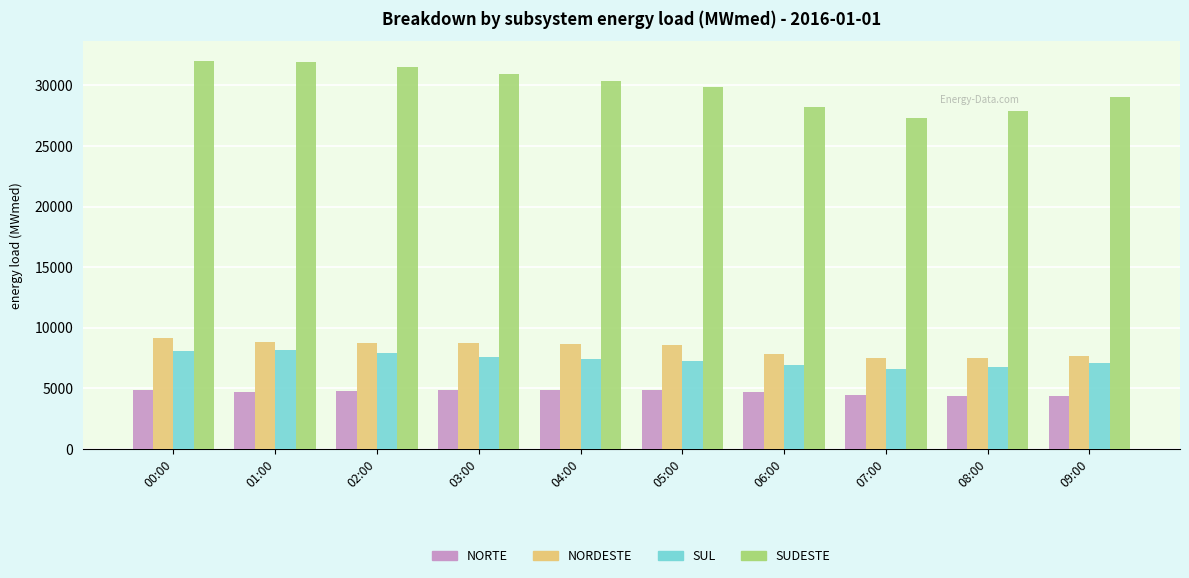

What are all the series names shown in the legend?

NORTE, NORDESTE, SUL, SUDESTE